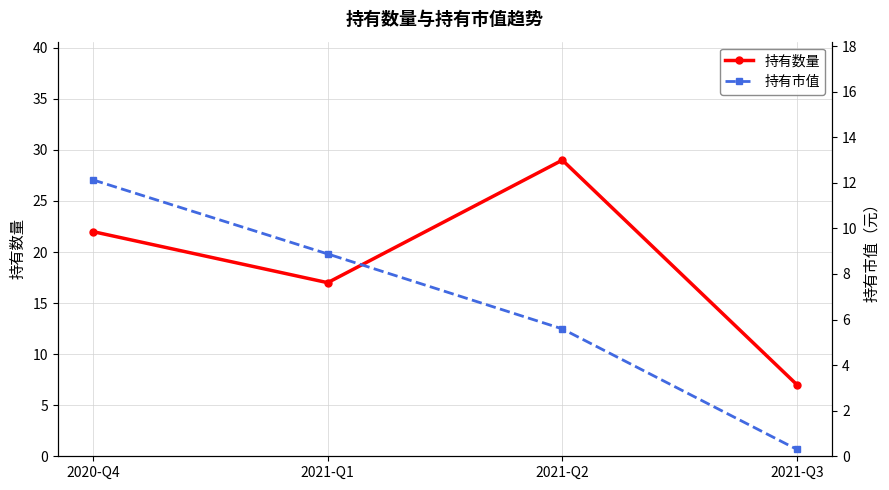

What is the highest value of the 持有市值 series?

12.1